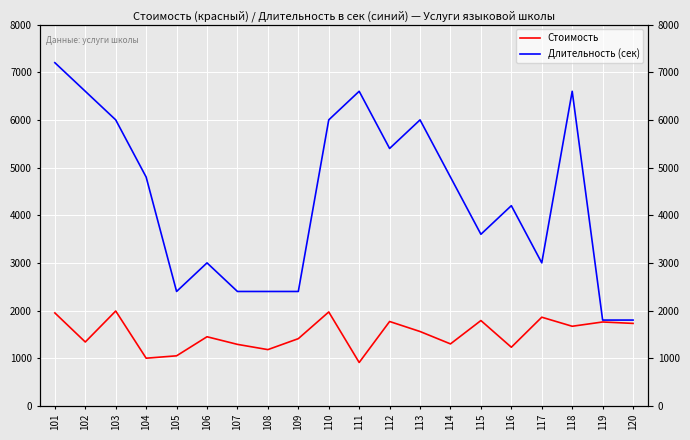

What is the difference between the highest and lowest values at 102?

5260